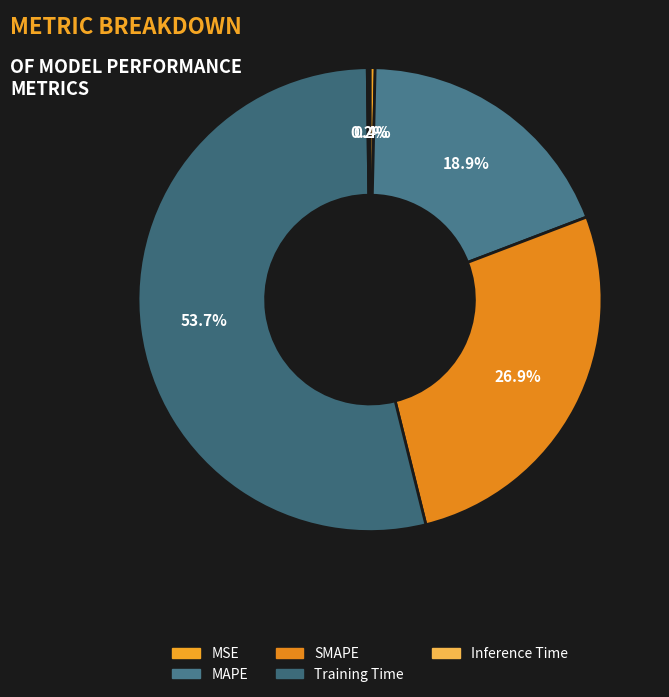

Which has a higher value, SMAPE or MSE?

SMAPE